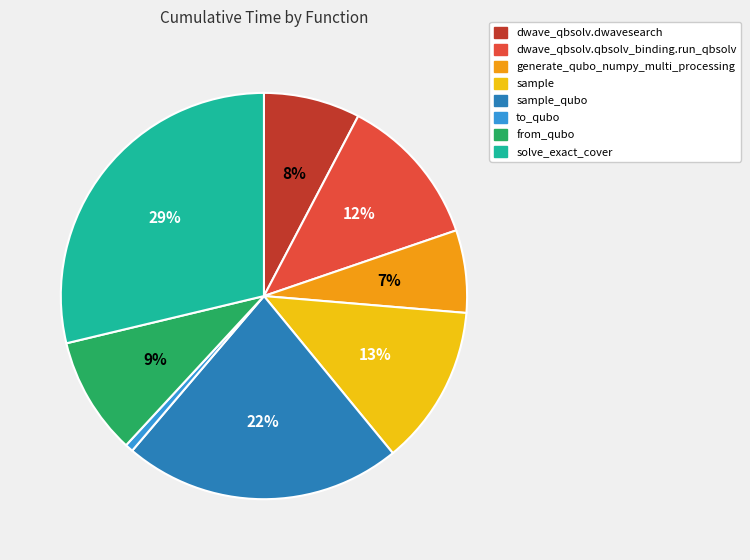

To the nearest percent, what is the average slice percentage?

12%